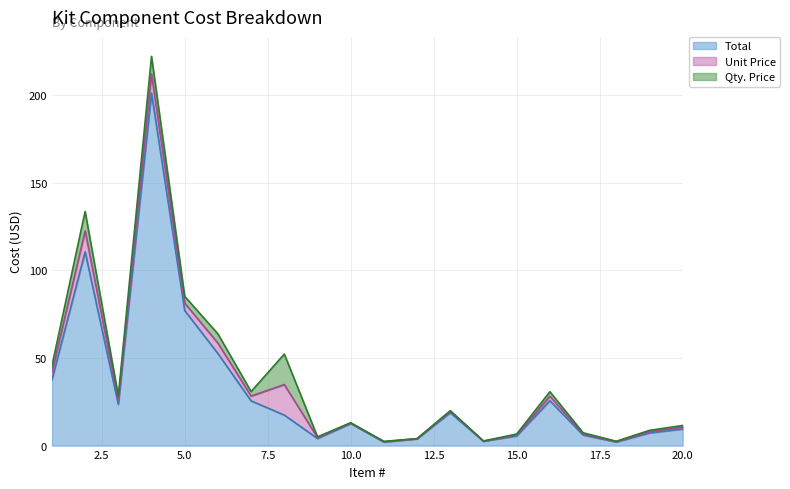

Reading left to right, extract all data points from this chart.

Qty. Price: 1=3.8	2=11.1	3=2.4	4=10.1	5=3.9	6=5.2	7=2.5	8=17.4	9=0.4	10=0.1	11=0.2	12=0.0	13=0.4	14=0.0	15=0.5	16=2.6	17=0.6	18=0.2	19=0.7	20=0.9
Unit Price: 1=4.2	2=12.0	3=2.5	4=10.9	5=4.2	6=6.0	7=2.8	8=17.4	9=0.6	10=0.4	11=0.2	12=0.1	13=0.8	14=0.1	15=0.6	16=2.6	17=0.7	18=0.2	19=0.8	20=1.1
Total: 1=37.5	2=110.5	3=23.5	4=201.0	5=77.0	6=52.5	7=25.5	8=17.4	9=4.0	10=12.5	11=2.0	12=3.8	13=18.7	14=2.5	15=5.5	16=25.6	17=6.0	18=2.0	19=7.2	20=9.4